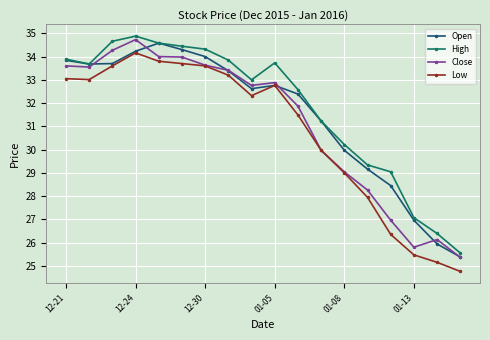

Does the chart have visible grid lines?

Yes